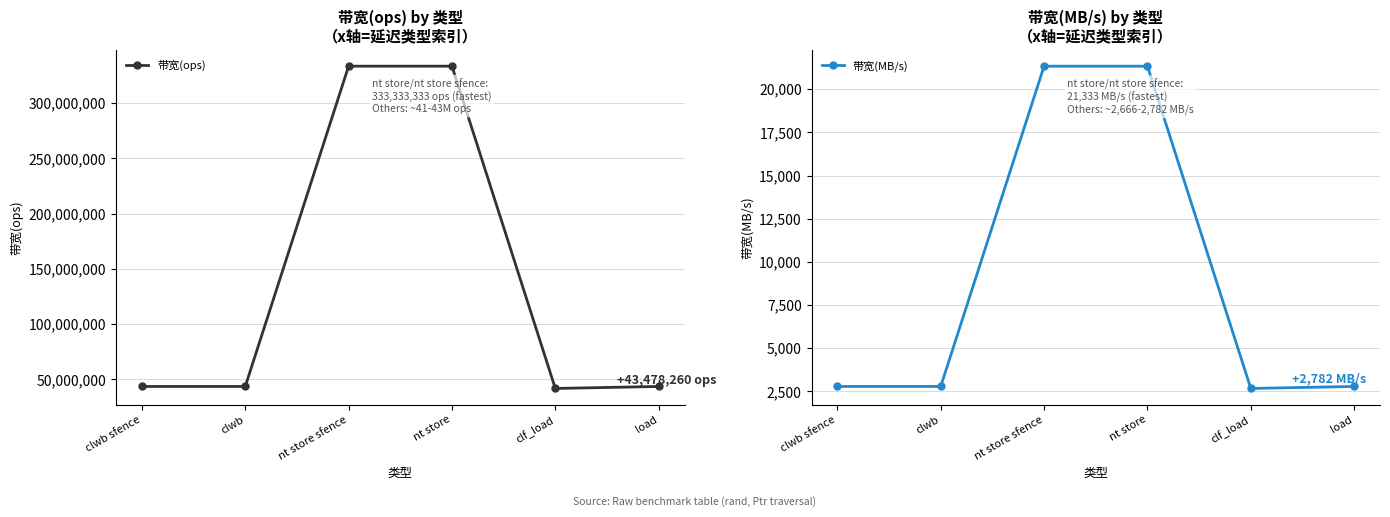

At load, list the series in order from smallest to largest.

带宽(MB/s), 带宽(ops)